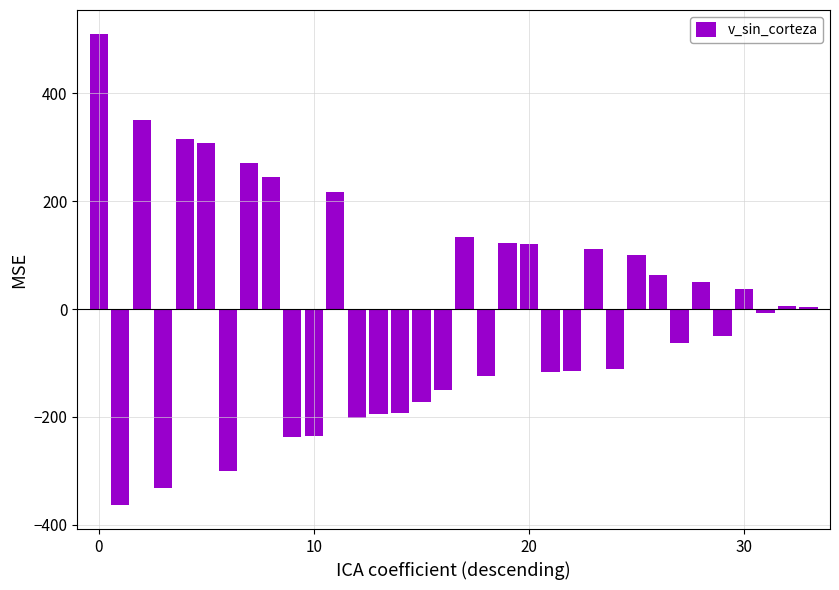

What is the difference between the second highest and minimum values?

715.9